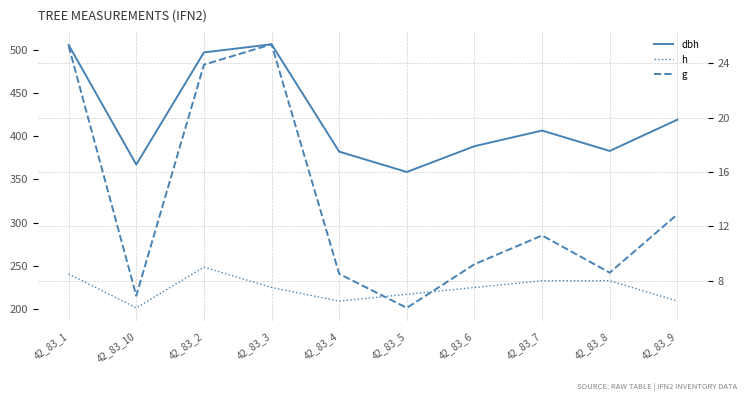

Where is the first local minimum for g?

42_83_10